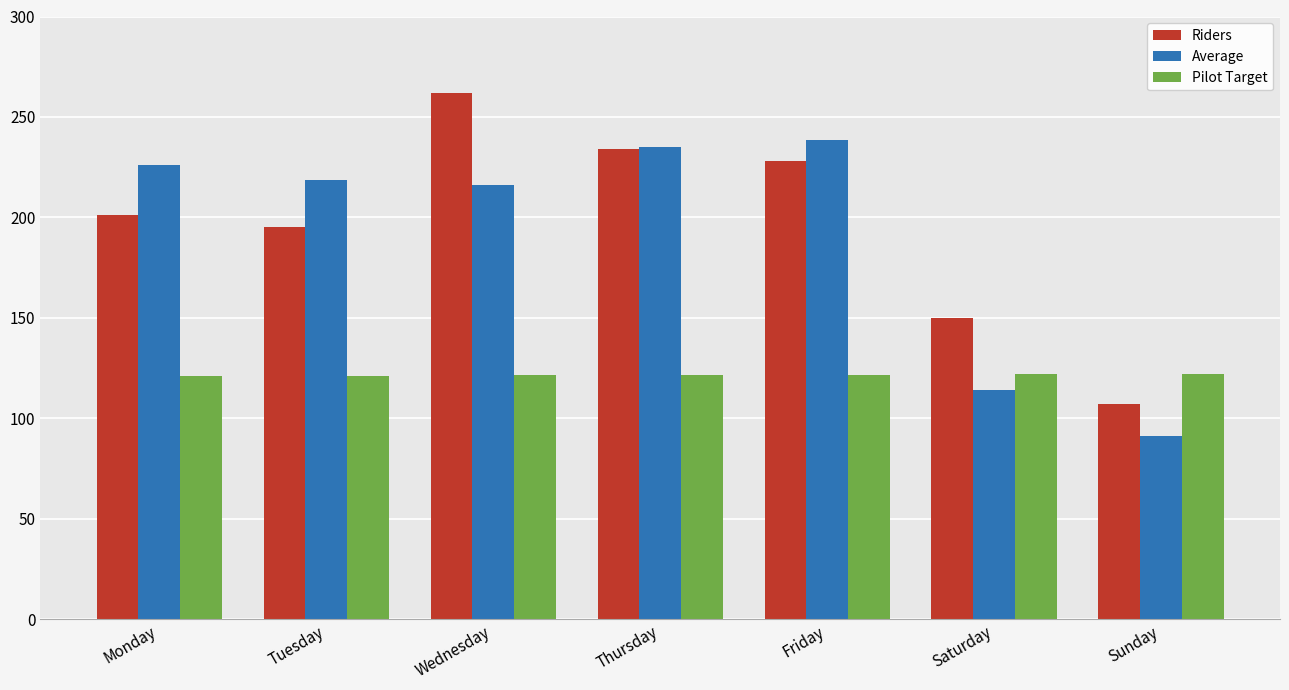

What is the sum of the Average values at Saturday and Thursday?

348.9